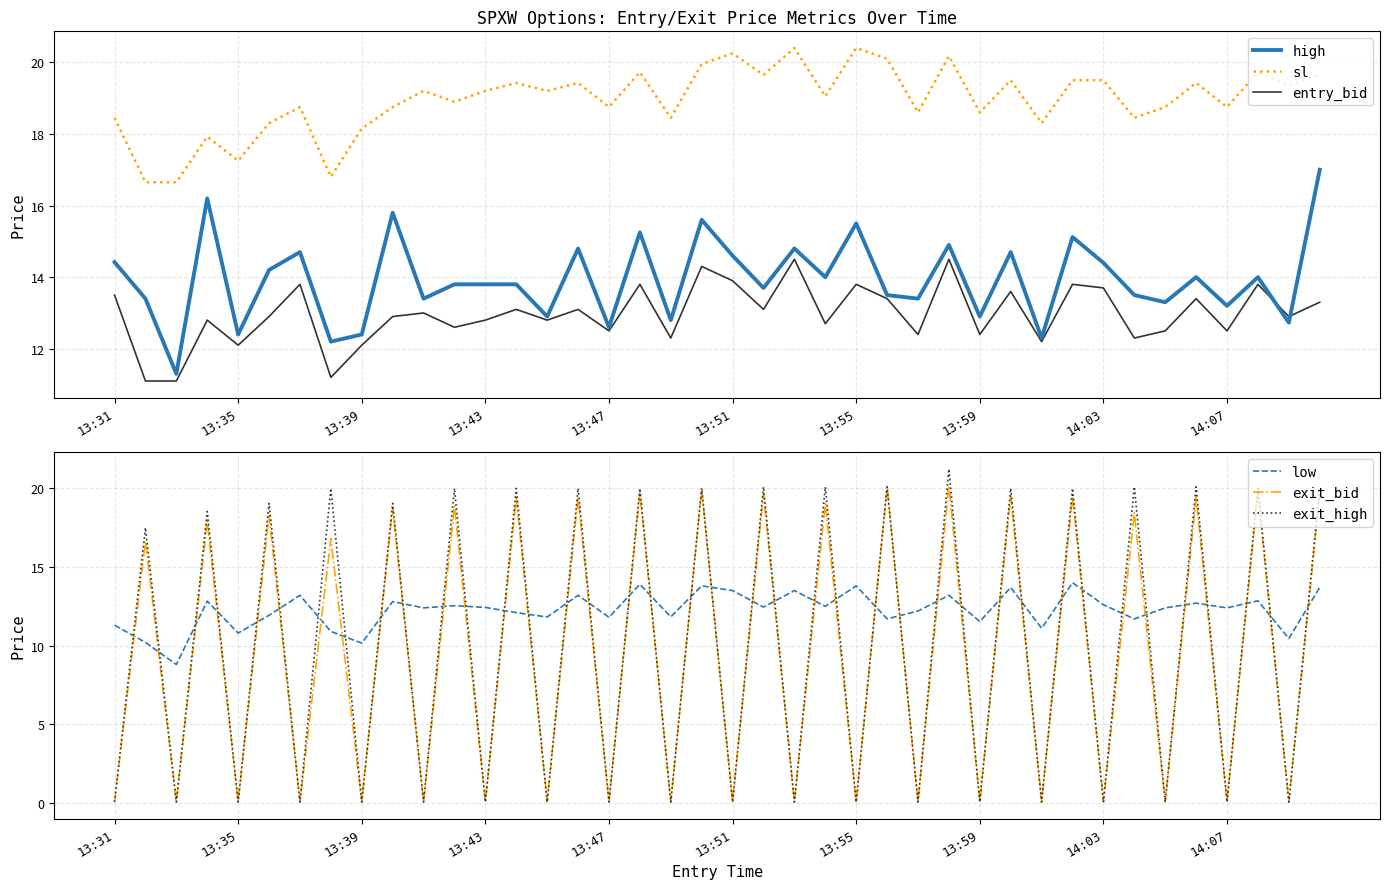

Rank the series by their maximum value, from highest to lowest.

exit_high, sl, exit_bid, high, entry_bid, low